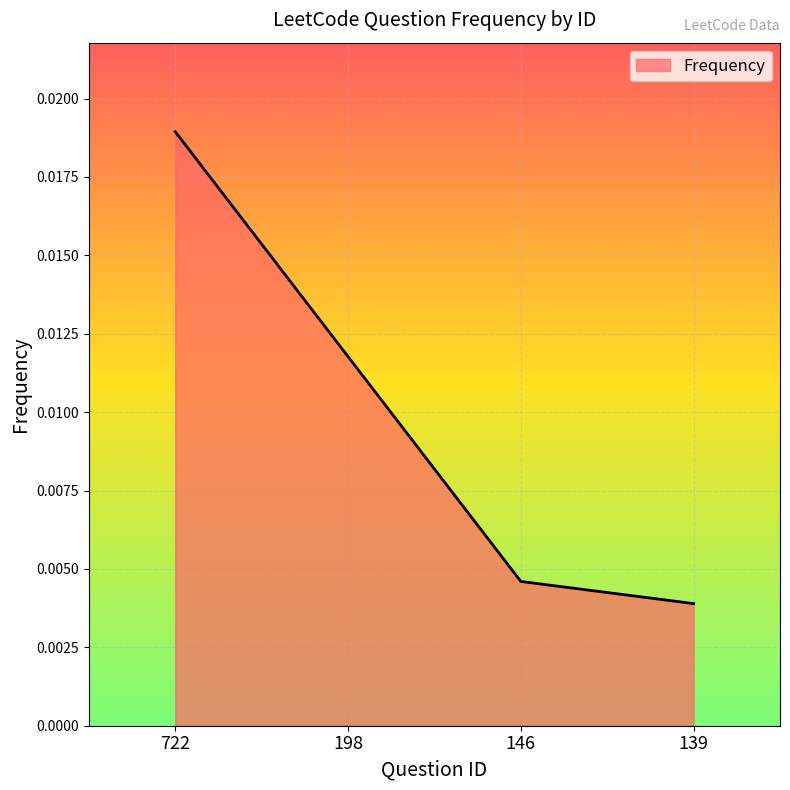

Rank the categories by value from lowest to highest.

139, 146, 198, 722